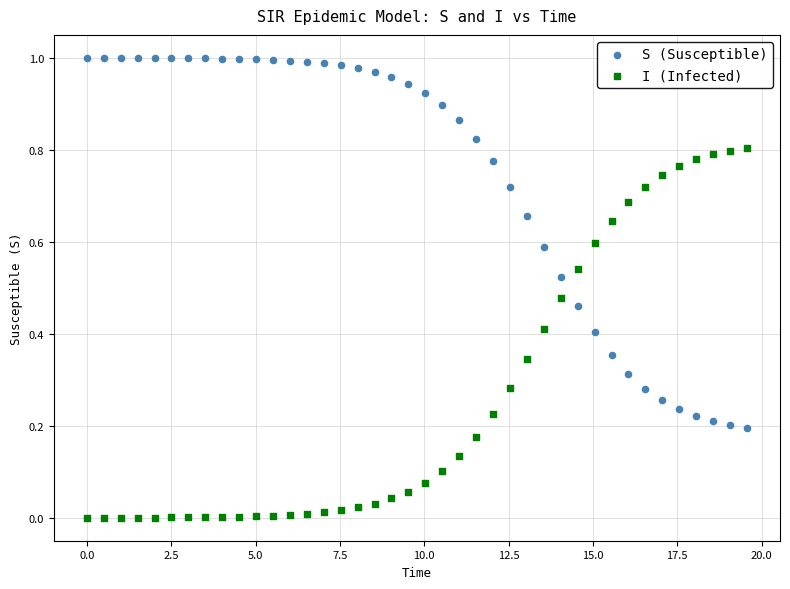

Which series reaches the minimum Y coordinate?

I (Infected)